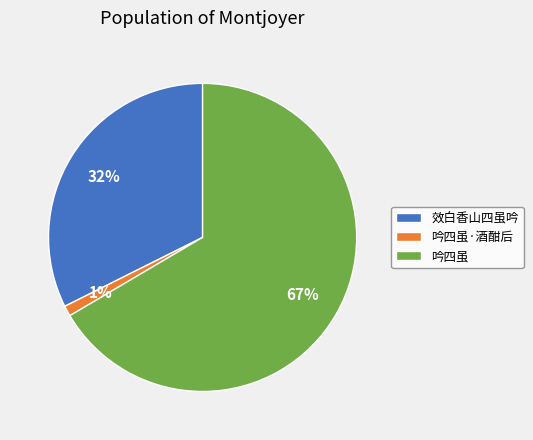

To the nearest percent, what percentage of the pie is 吟四虽·酒酣后?

1%